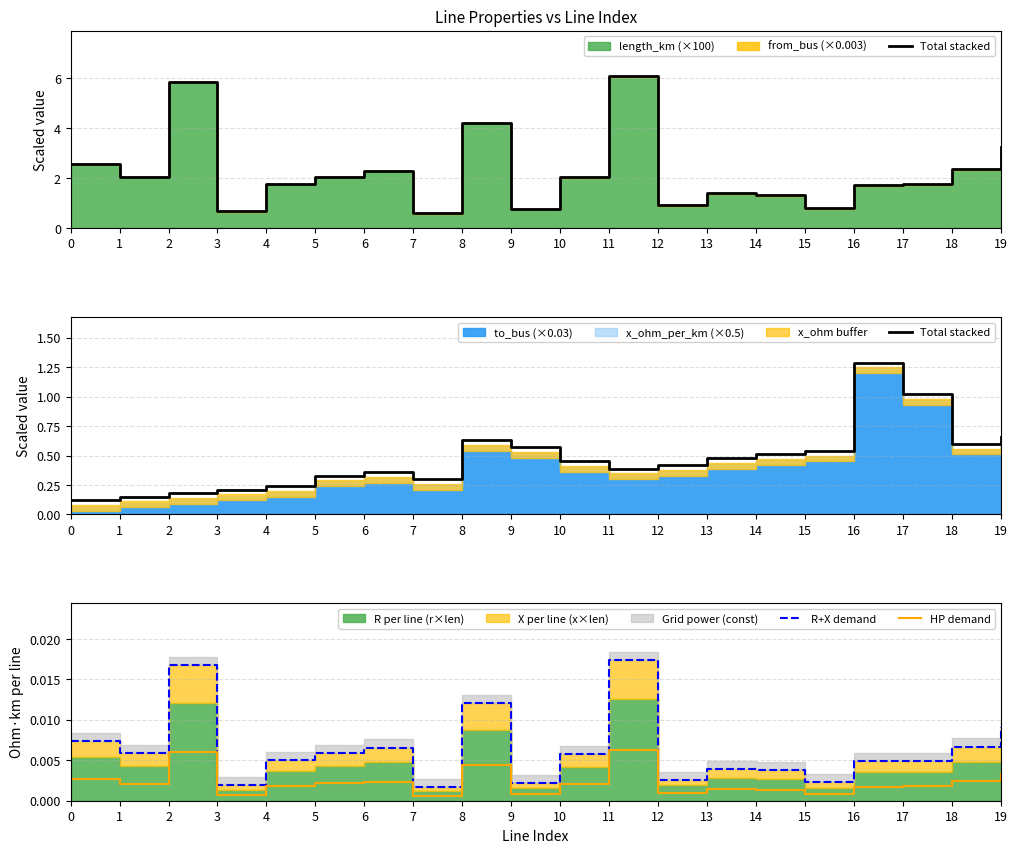

Which series has the largest total across all categories?

Total stacked